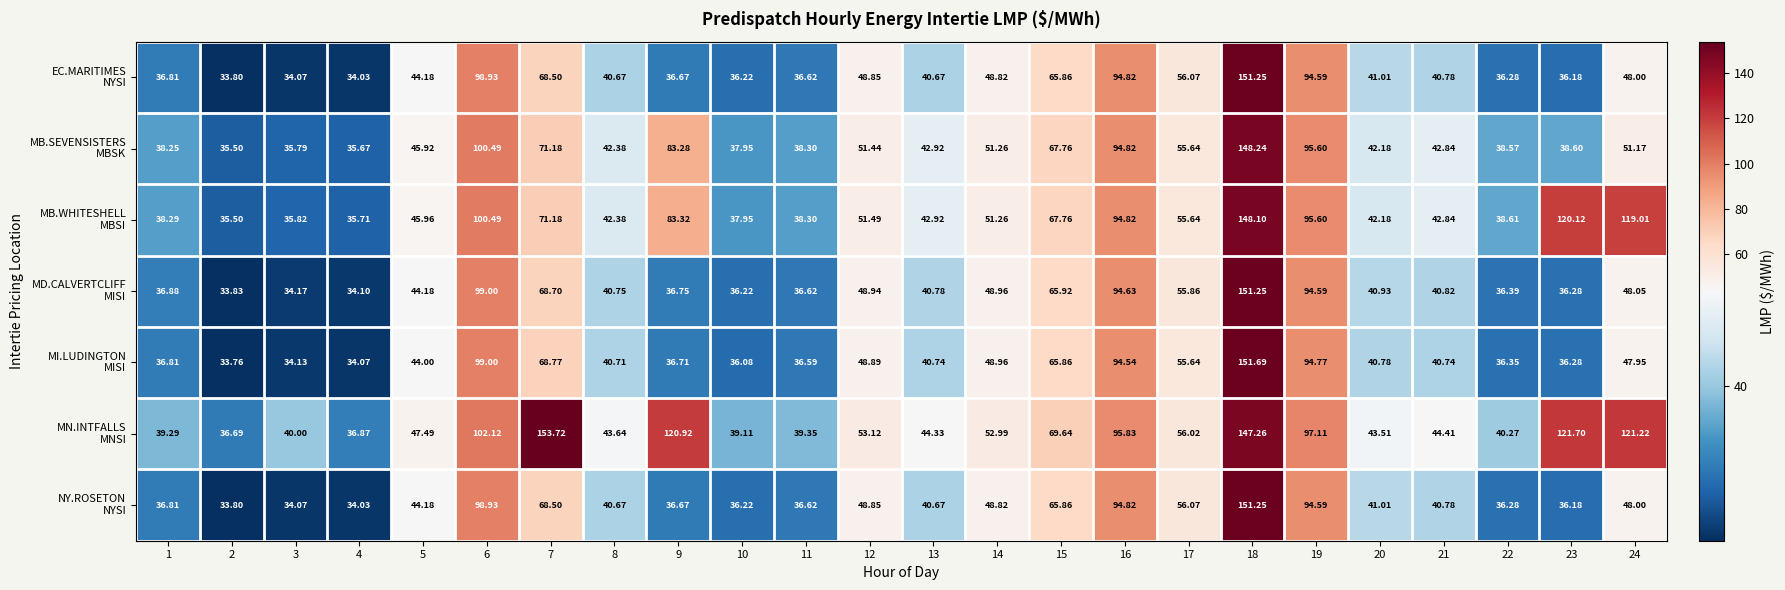

Which series has the largest total across all categories?

MN.INTFALLS MNSI